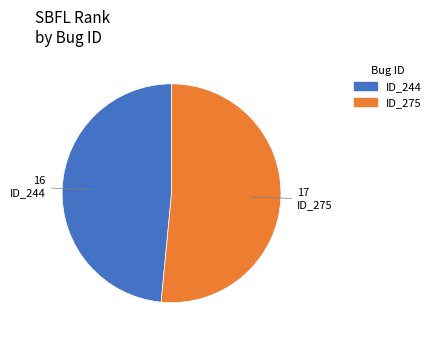

Is there any slice that represents more than half of the pie?

Yes